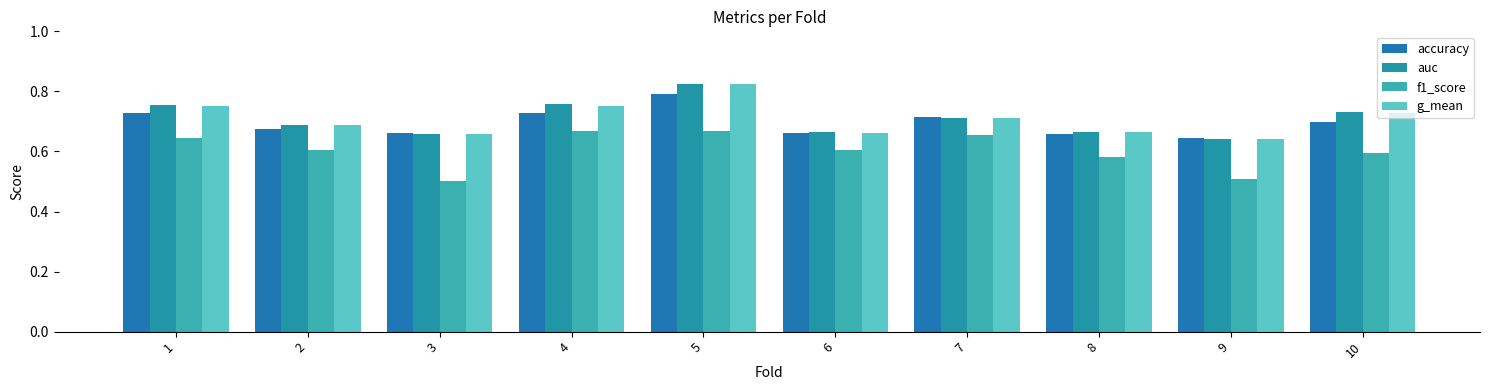

What is the value of the g_mean bar at the 7th from the left?

0.7